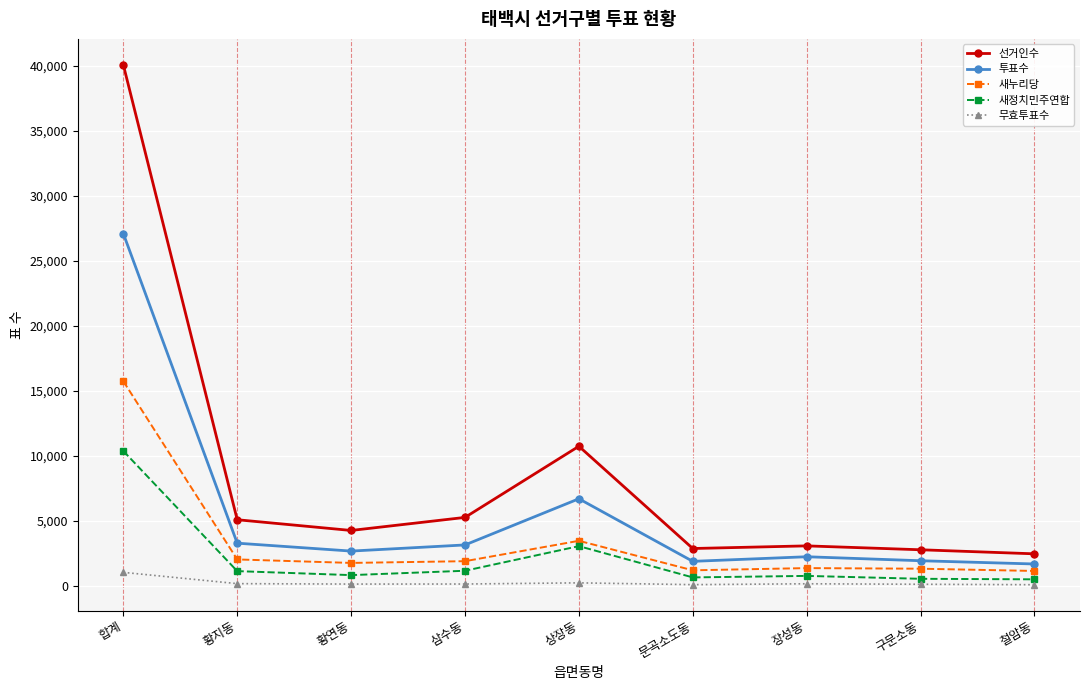

The value of 새정치민주연합 at 합계 is 10353. True or false?

True